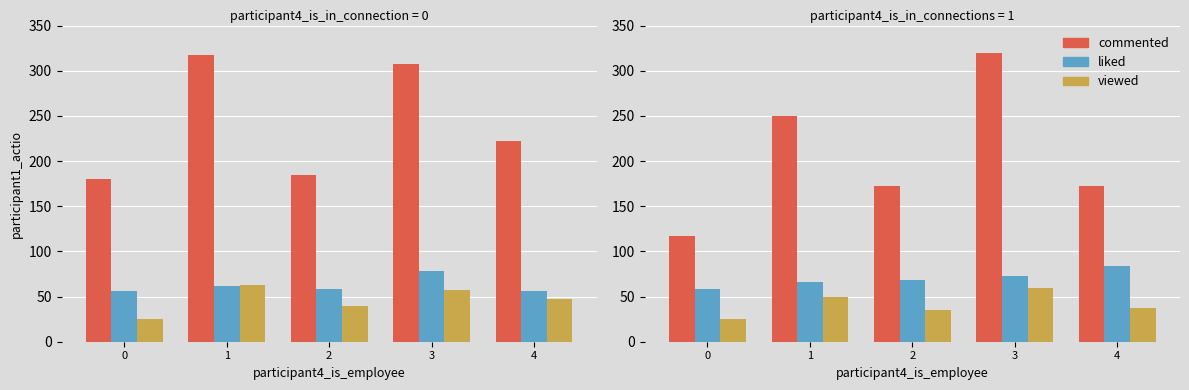

What is the greatest value displayed?

320.0